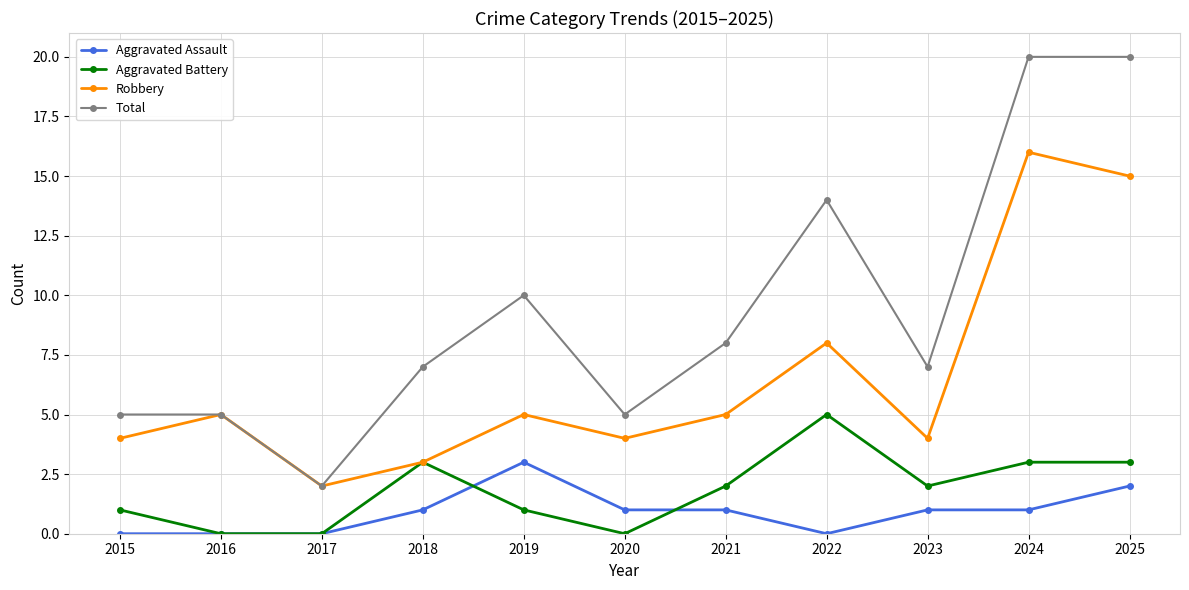

Reading left to right, transcribe all the data shown in this chart.

Aggravated Assault: 0	0	0	1	3	1	1	0	1	1	2
Aggravated Battery: 1	0	0	3	1	0	2	5	2	3	3
Robbery: 4	5	2	3	5	4	5	8	4	16	15
Total: 5	5	2	7	10	5	8	14	7	20	20